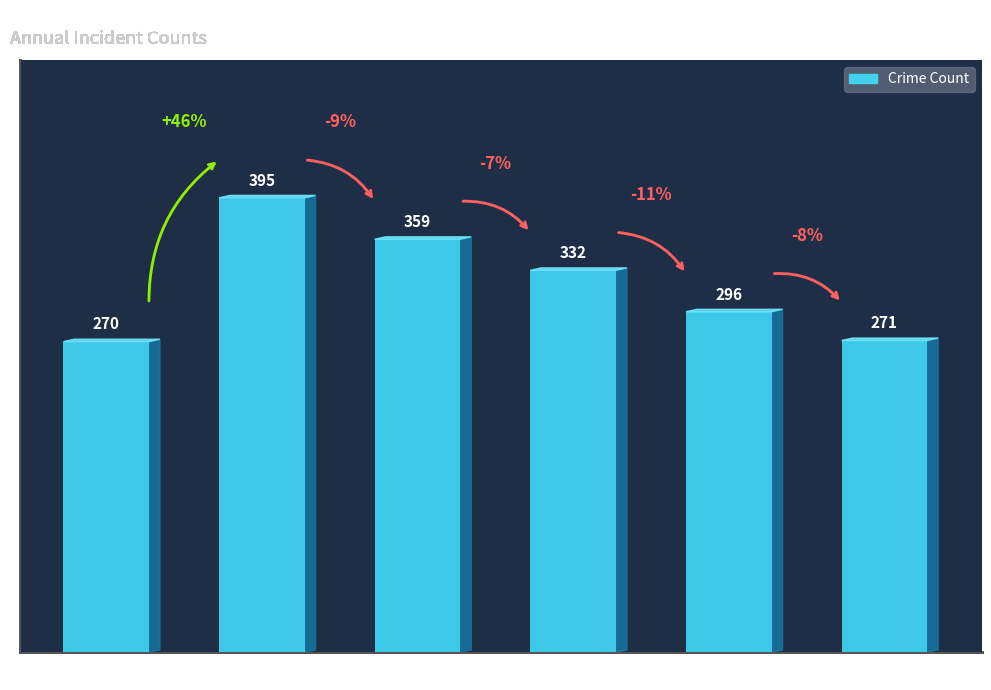

The value at 2018 is 332. True or false?

True